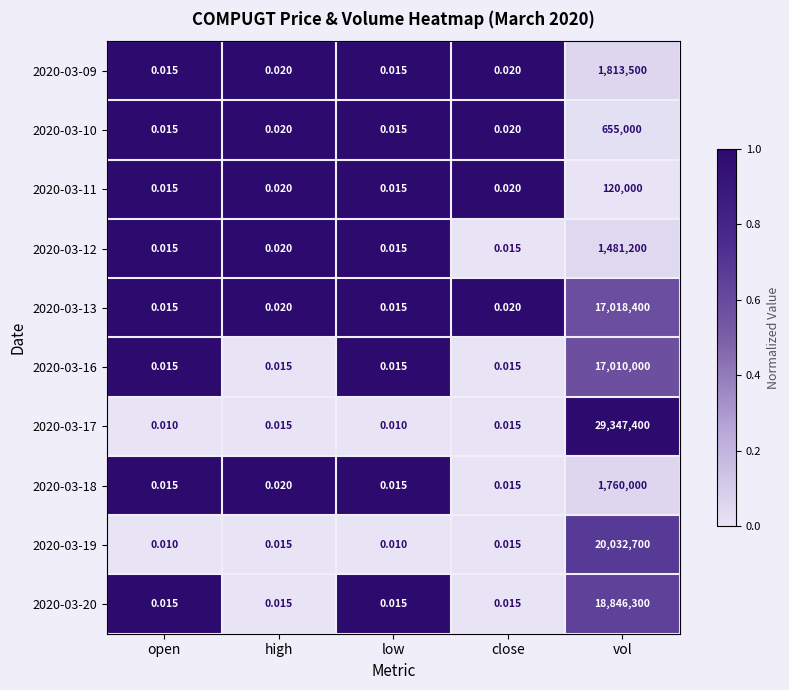

At which label is 2020-03-12 closest to 740600?

high